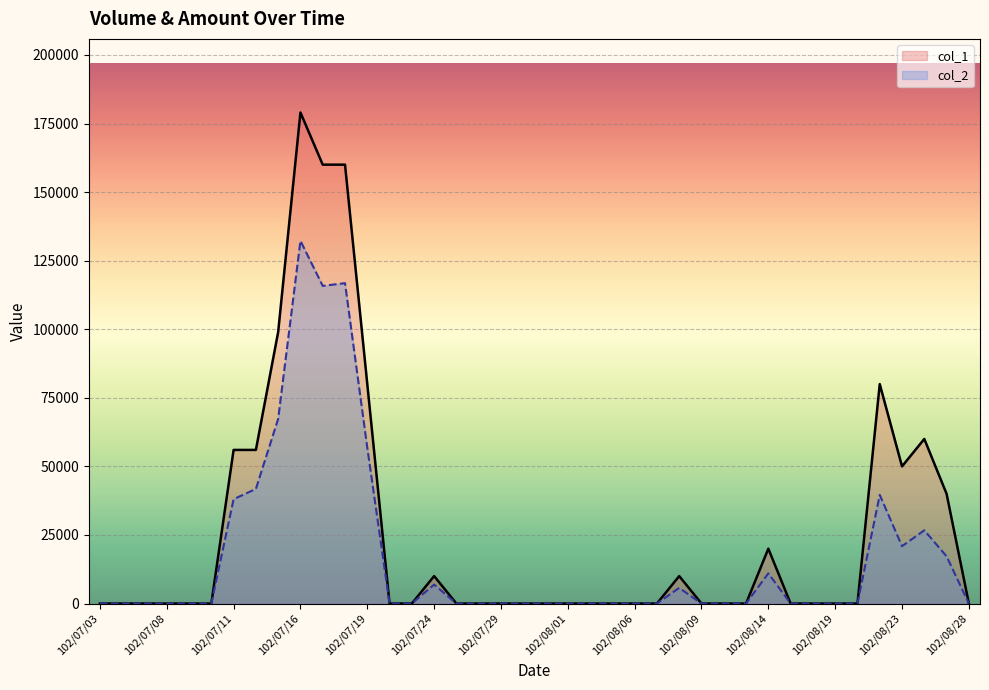

Where is the first local minimum for col_1?

102/08/23